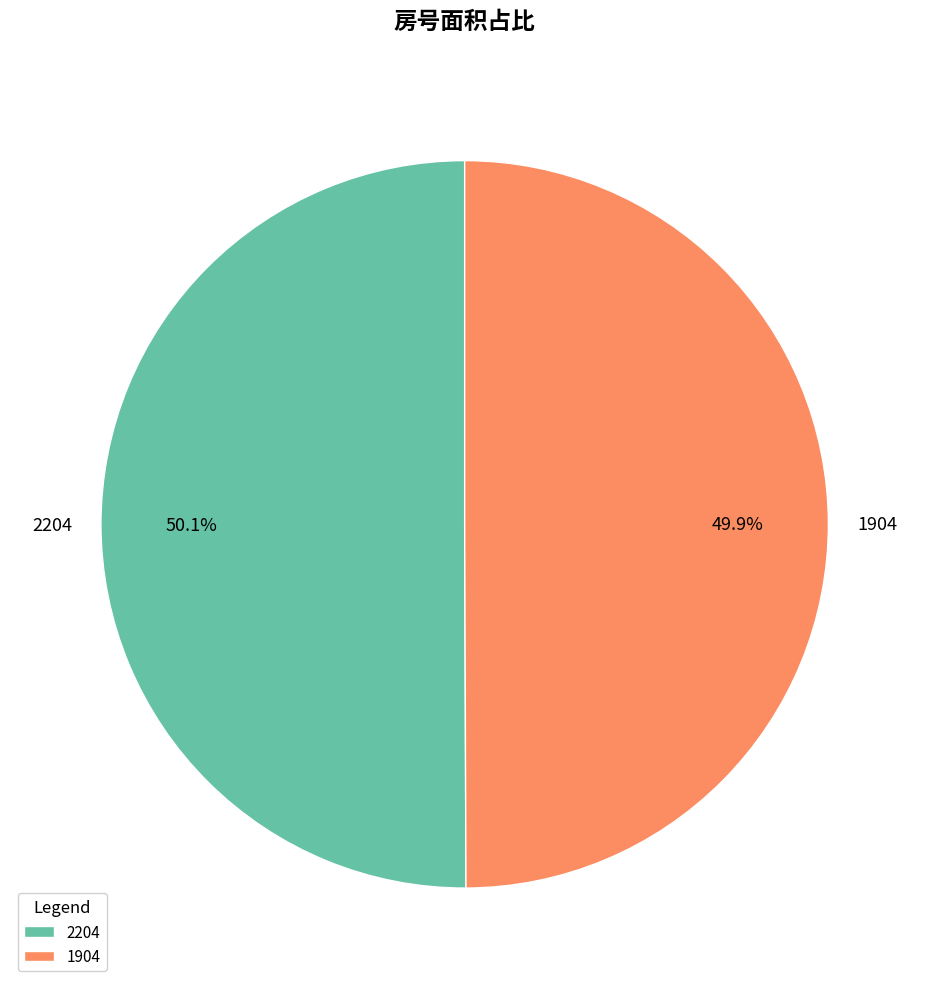

What is the total percentage of 2204 and 1904?

100.0%